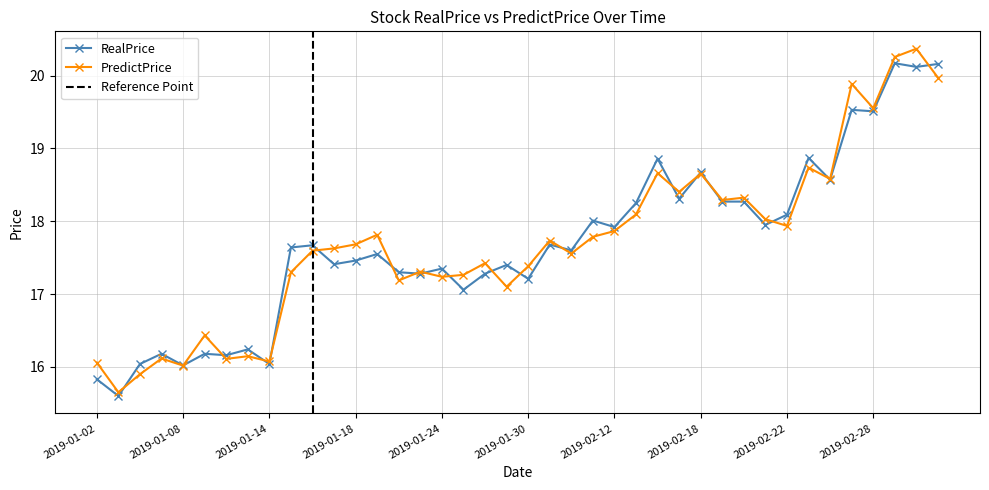

What is the average value of the RealPrice series?

17.7